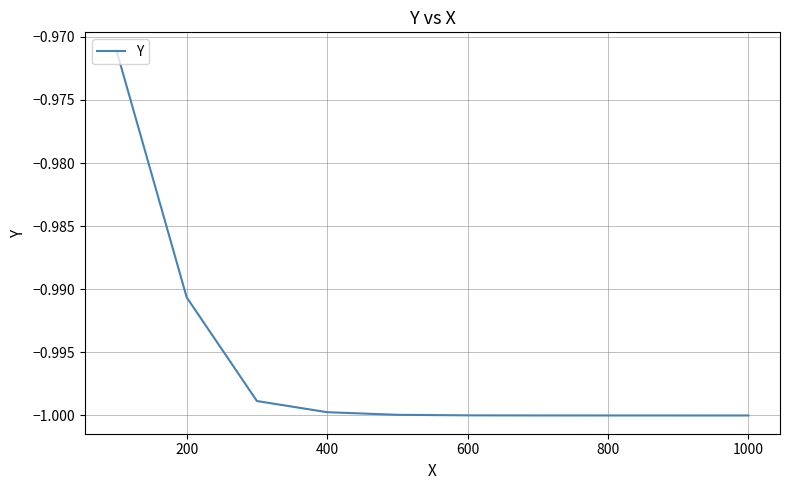

How many lines are shown in the chart?

1